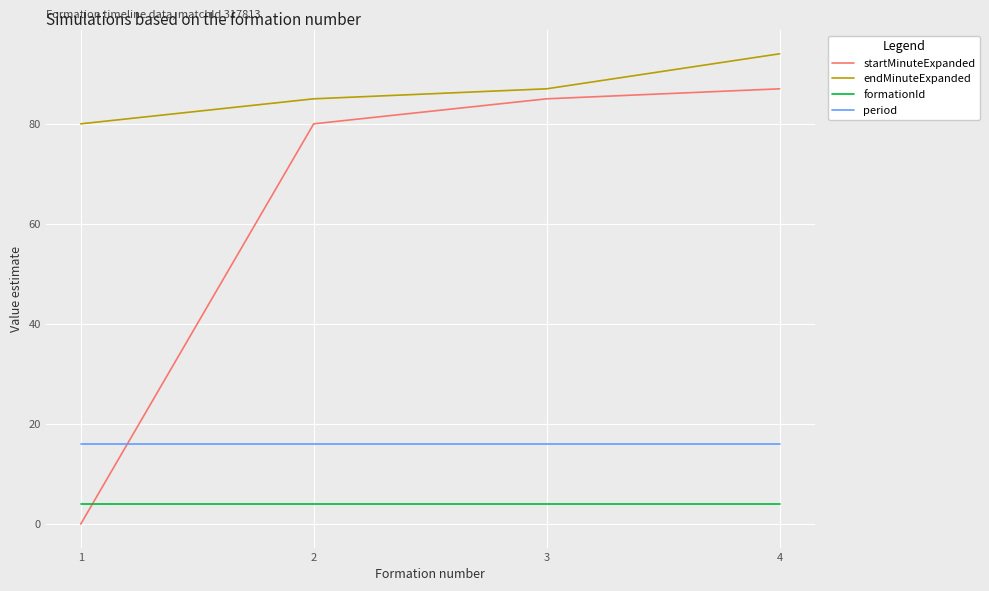

The value of period at 4 is 9. True or false?

False